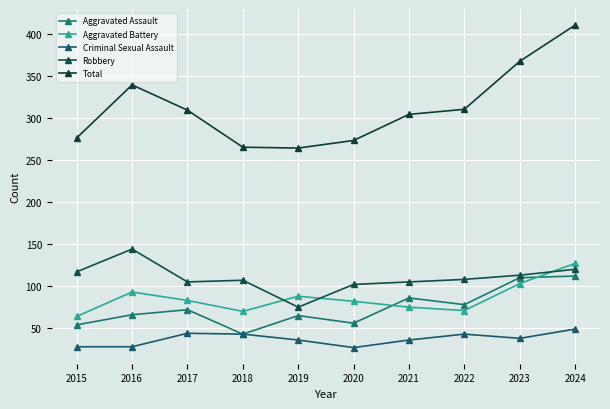

True or false: Aggravated Battery and Total intersect in this chart.

False